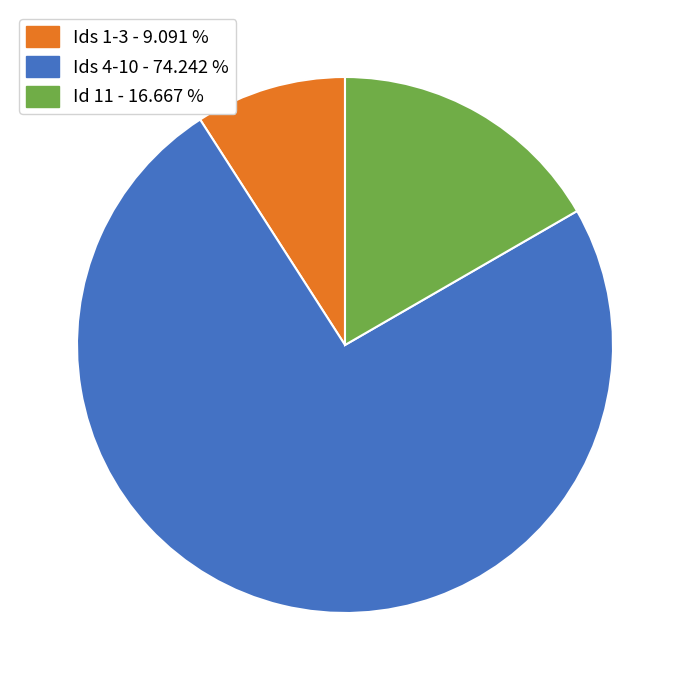

Count the number of slices in the pie.

3